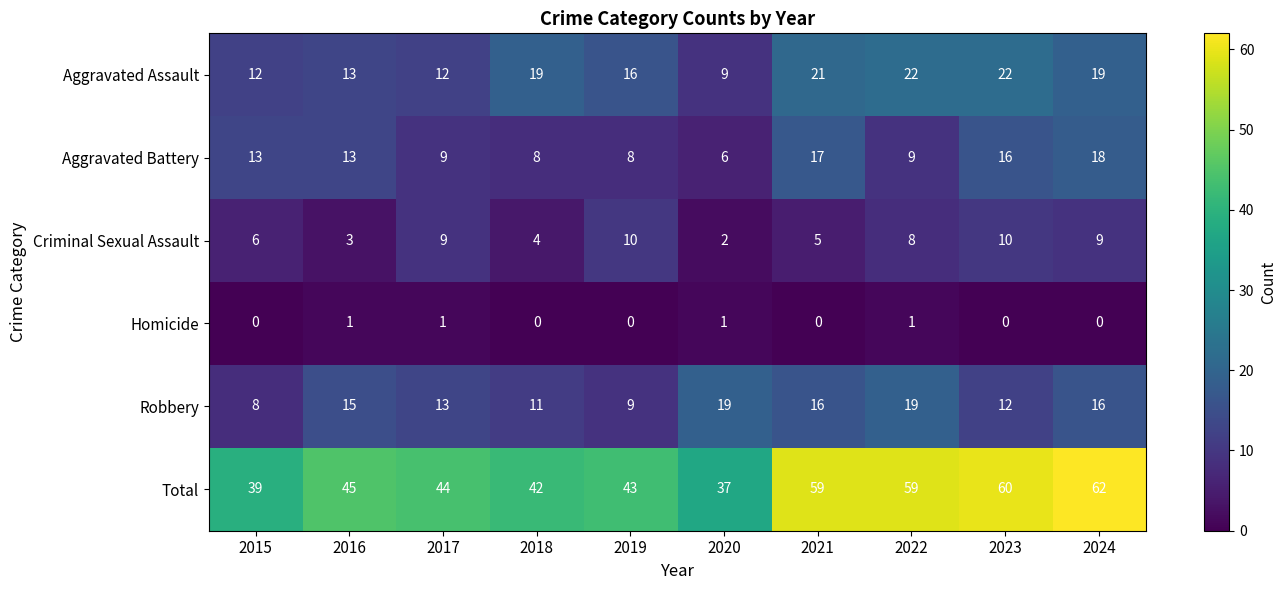

At which label does Aggravated Battery reach its peak?

2024